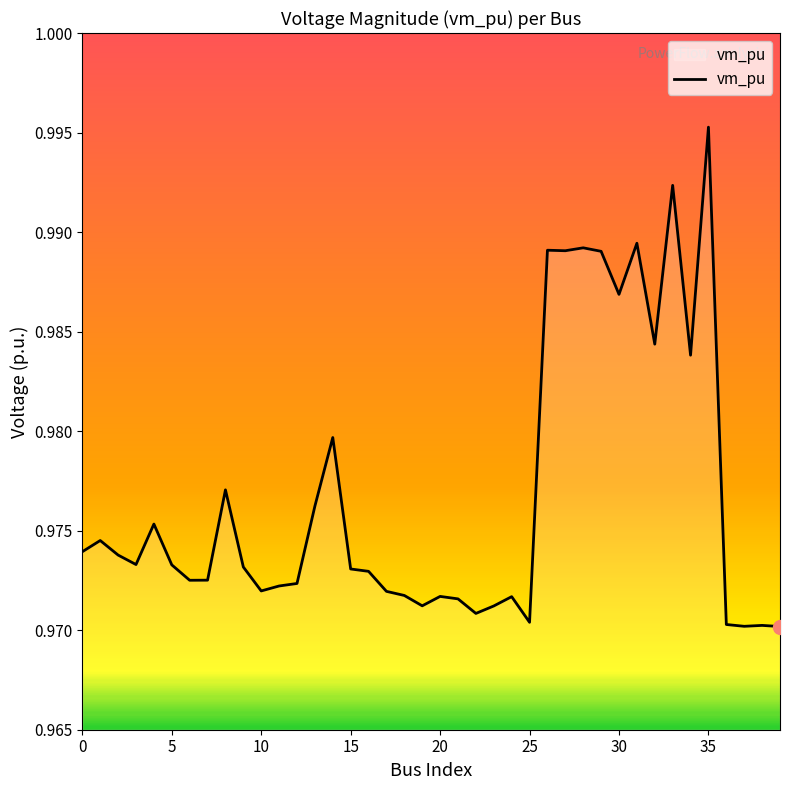

Reading left to right, extract all data points from this chart.

1.0	1.0	1.0	1.0	1.0	1.0	1.0	1.0	1.0	1.0	1.0	1.0	1.0	1.0	1.0	1.0	1.0	1.0	1.0	1.0	1.0	1.0	1.0	1.0	1.0	1.0	1.0	1.0	1.0	1.0	1.0	1.0	1.0	1.0	1.0	1.0	1.0	1.0	1.0	1.0